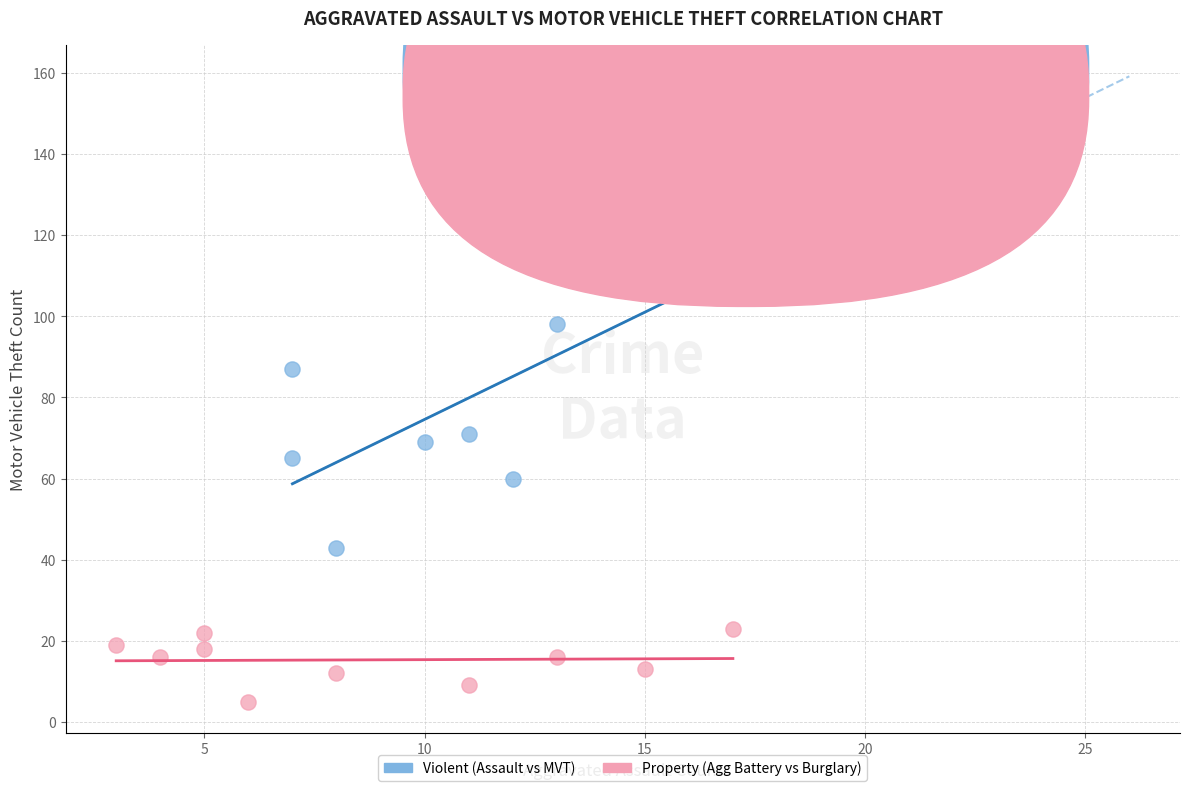

Which series reaches the maximum Y coordinate?

Violent (Assault vs MVT)